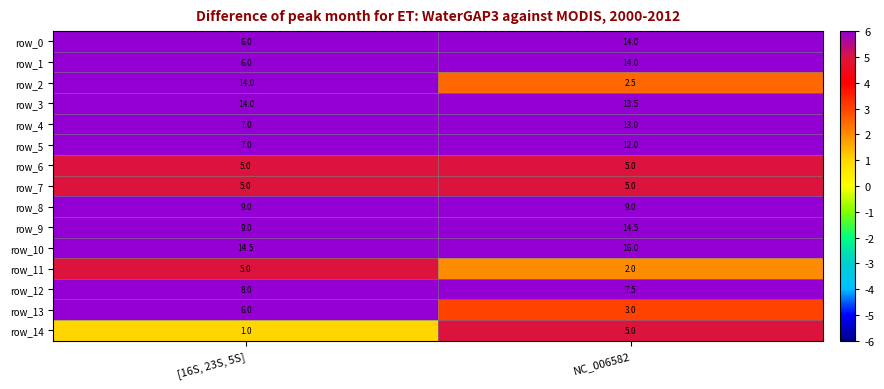

What is the highest value of the row_13 series?

6.0